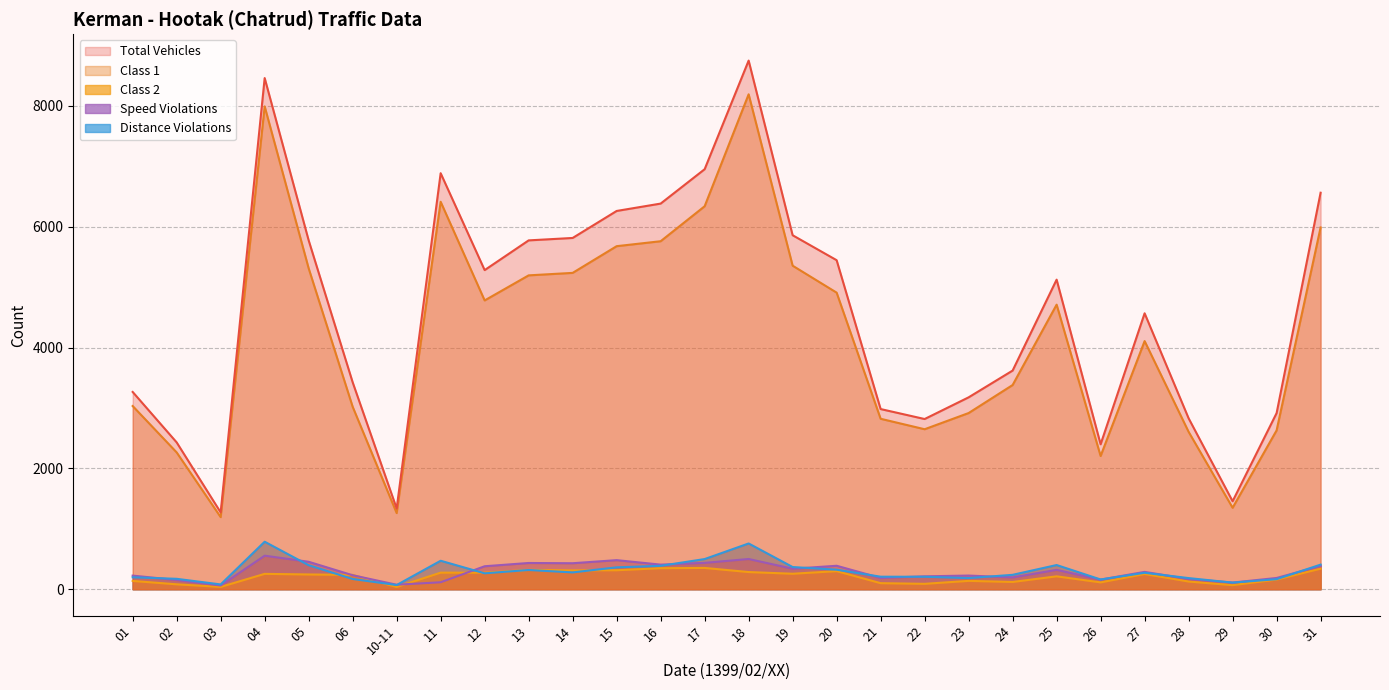

Which series has the largest range (max minus min)?

Total Vehicles